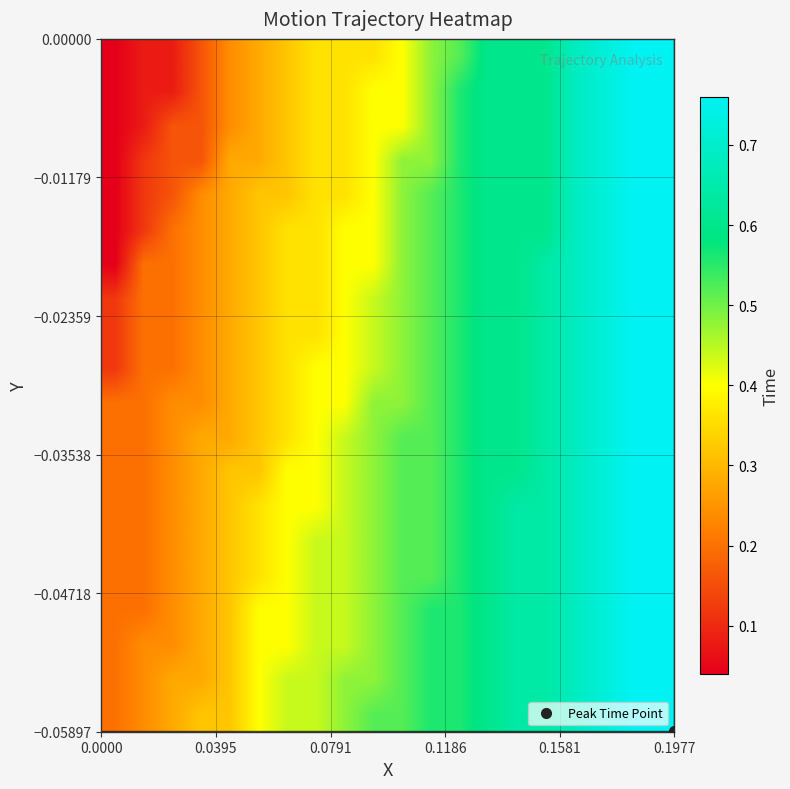

At how many categories does at least one series exceed 0?

20